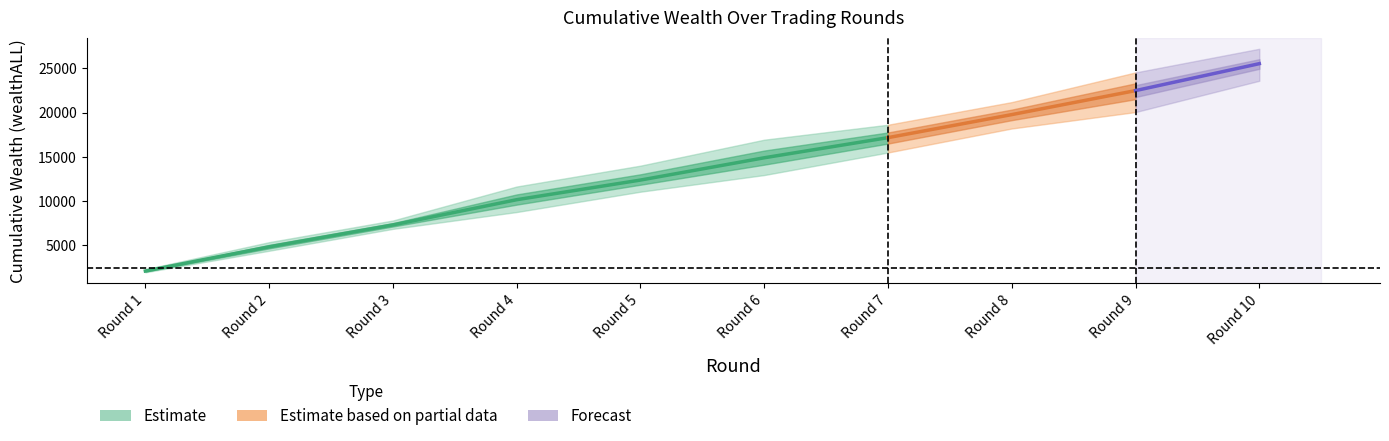

Reading right to left, extract all data points from this chart.

wealthALL_p1: Round 10=24180	Round 9=20905	Round 8=18710	Round 7=16000	Round 6=13455	Round 5=11065	Round 4=8770	Round 3=6870	Round 2=4400	Round 1=1970
wealthALL_p2: Round 10=27200	Round 9=24420	Round 8=20985	Round 7=18625	Round 6=16245	Round 5=13305	Round 4=10950	Round 3=7620	Round 2=5195	Round 1=2190
wealthALL_p3: Round 10=23585	Round 9=20055	Round 8=18200	Round 7=15490	Round 6=12945	Round 5=11140	Round 4=9280	Round 3=6955	Round 2=4400	Round 1=1970
wealthALL_p4: Round 10=27110	Round 9=24530	Round 8=21180	Round 7=18555	Round 6=16935	Round 5=14005	Round 4=11650	Round 3=7815	Round 2=5370	Round 1=2315